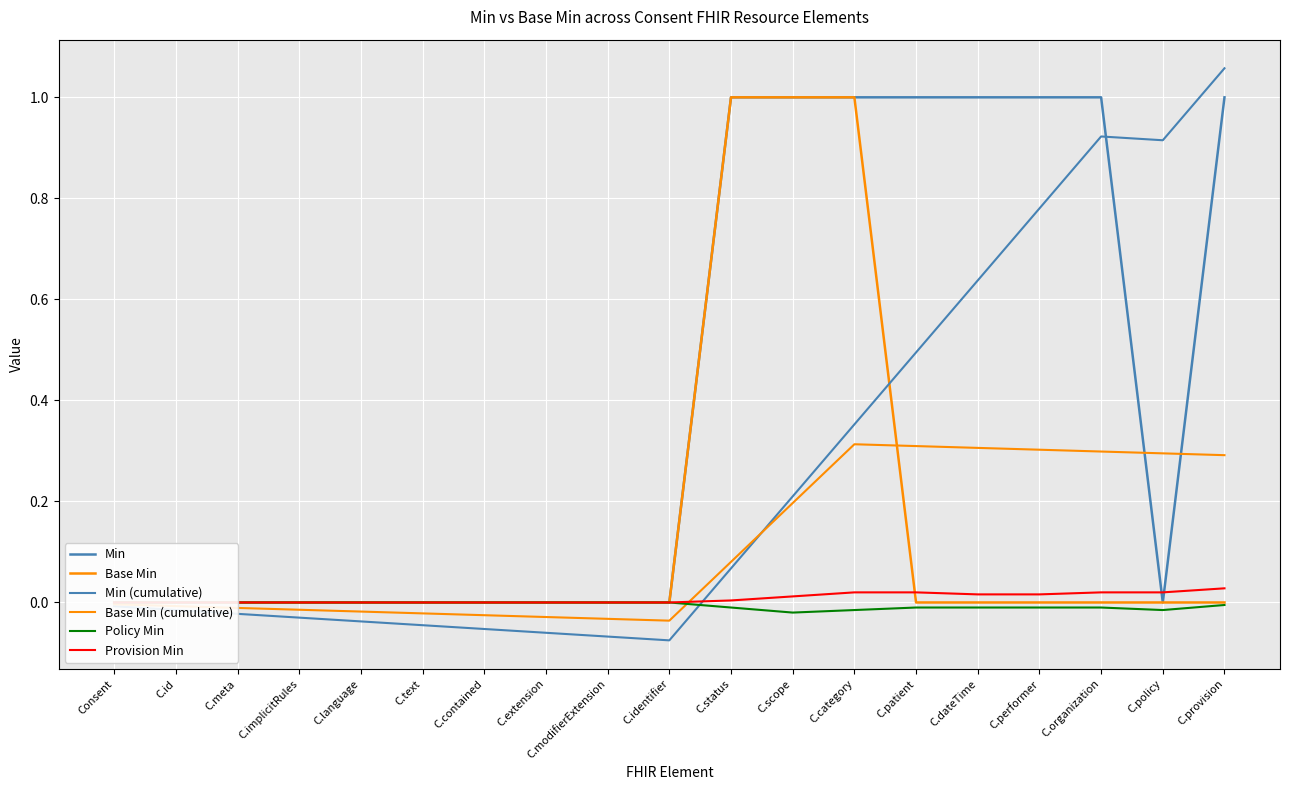

At which label does Min (cumulative) first exceed 0?

C.status